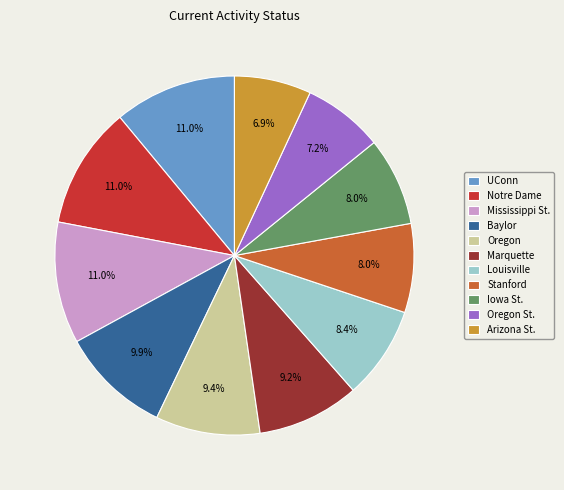

To the nearest percent, what is the difference between the largest and smallest slice percentages?

4%